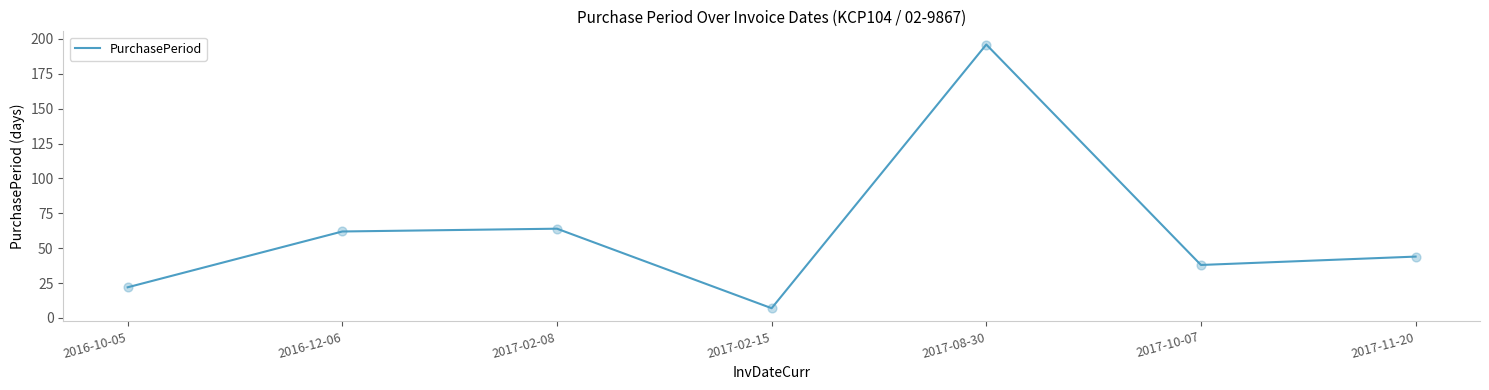

Which has a higher value, 2016-12-06 or 2017-02-15?

2016-12-06